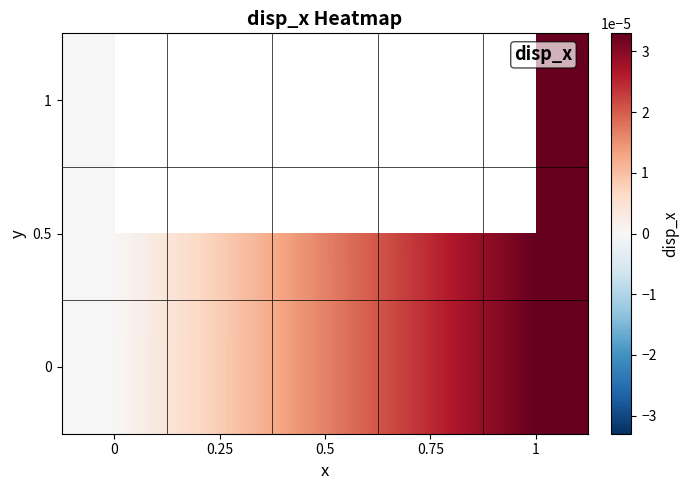

Which has a higher value, 0.5 or 0?

0.5